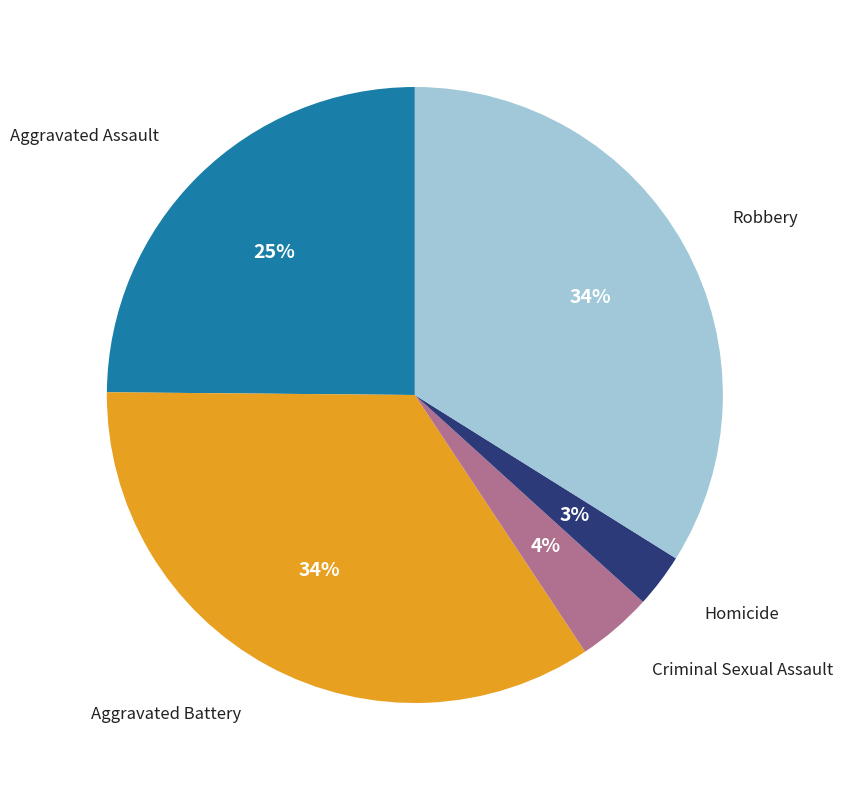

To the nearest percent, what is the difference between the Criminal Sexual Assault and Homicide slice percentages?

1%